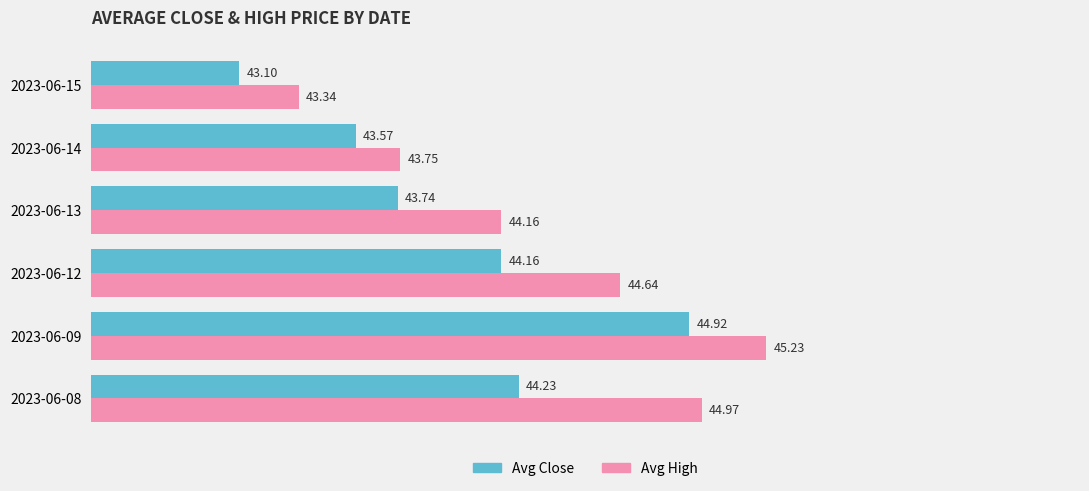

At how many categories does at least one series exceed 44?

4